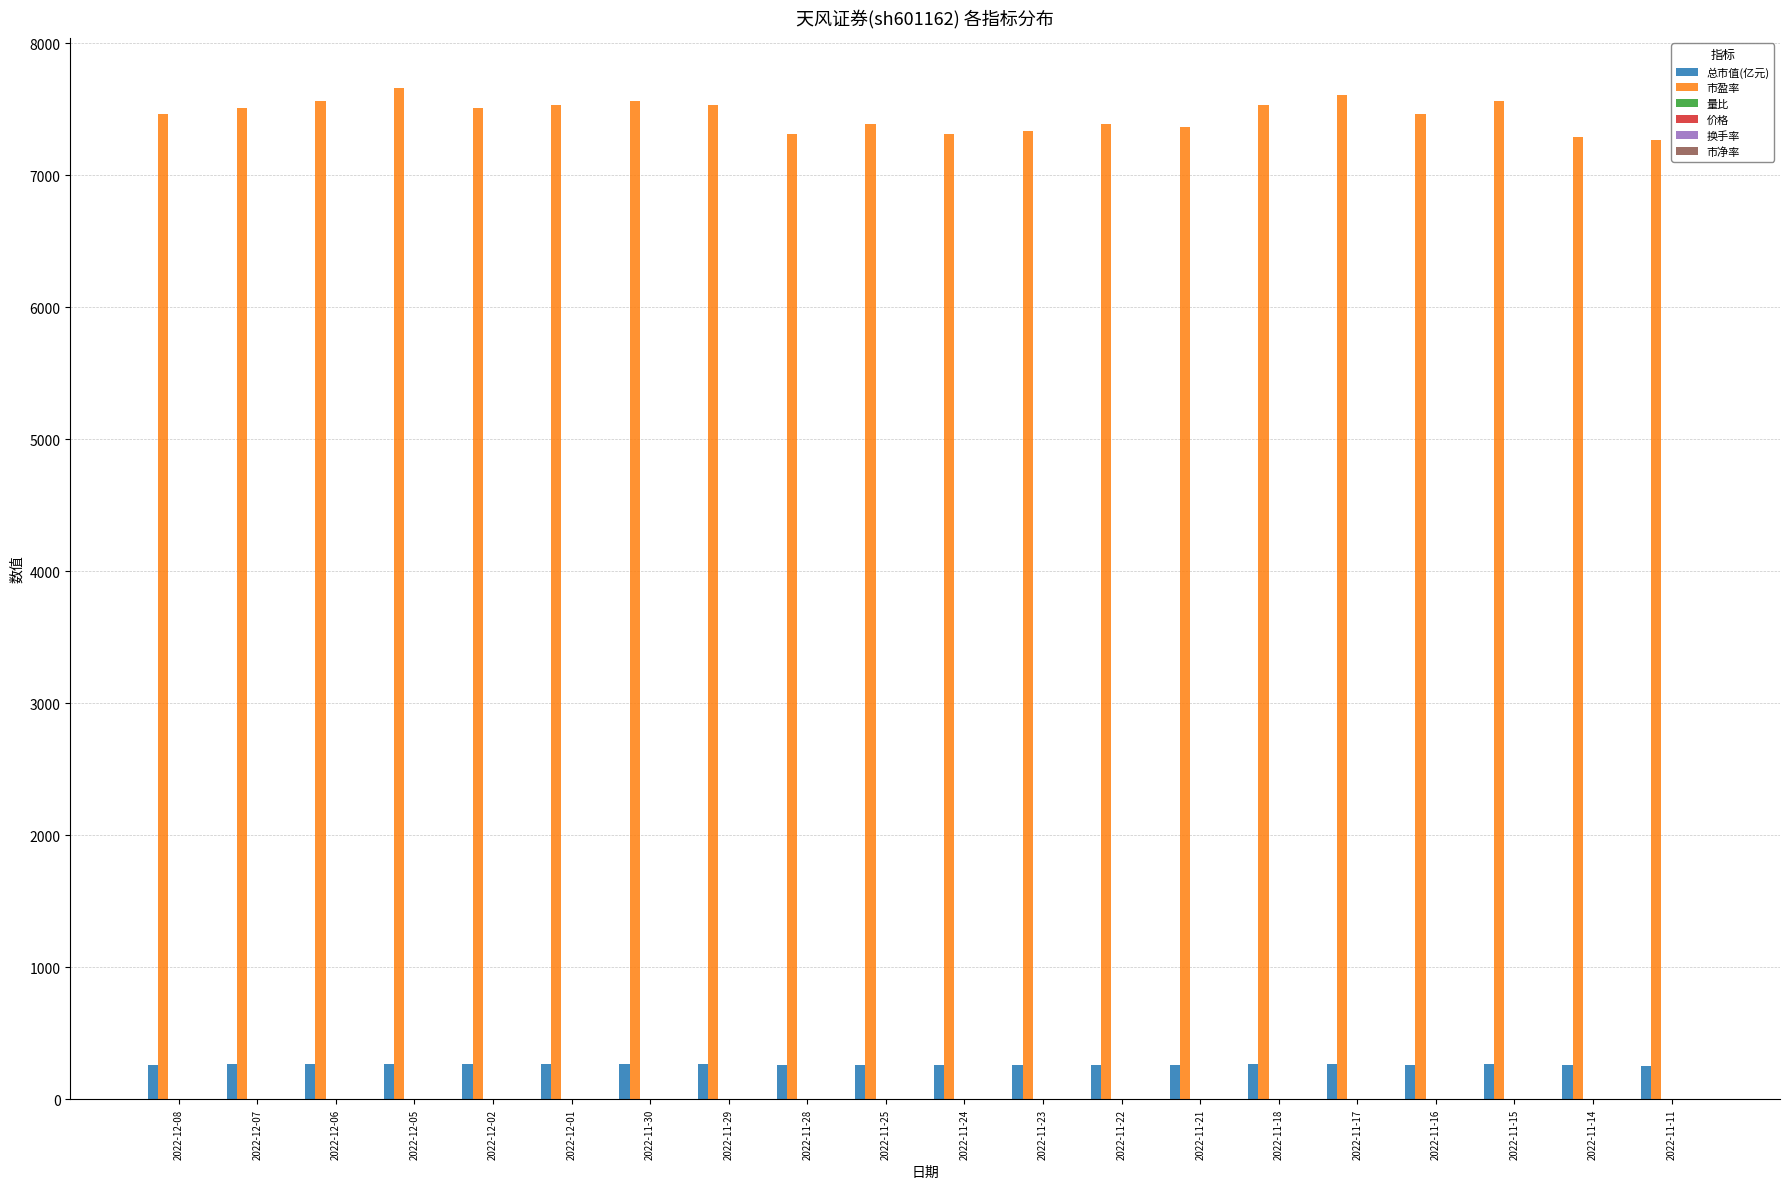

Between 2022-11-24 and 2022-11-15, which series saw the biggest shift?

市盈率